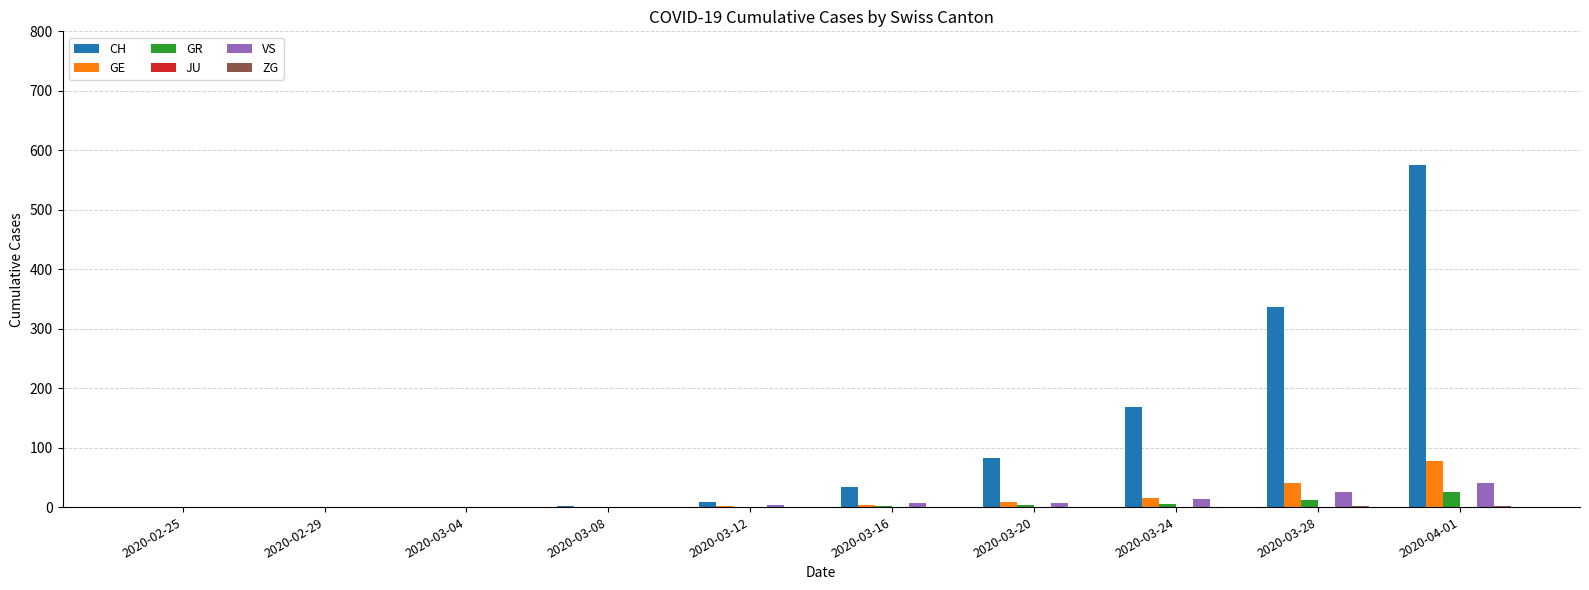

Which category has the highest value across all series?

2020-04-01